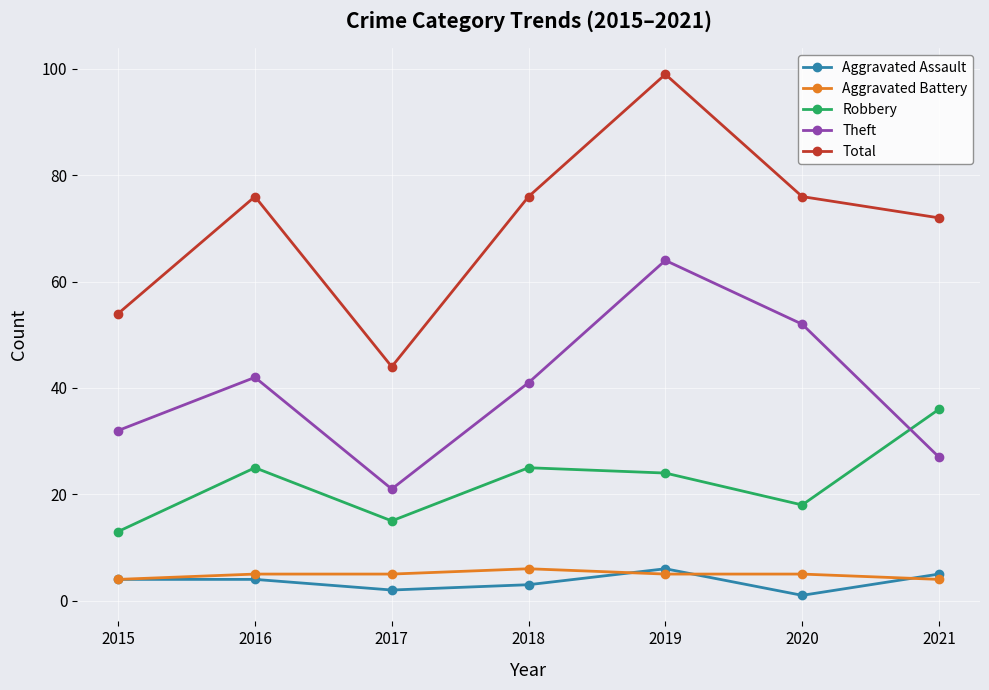

The value of Robbery at 2017 is 10. True or false?

False